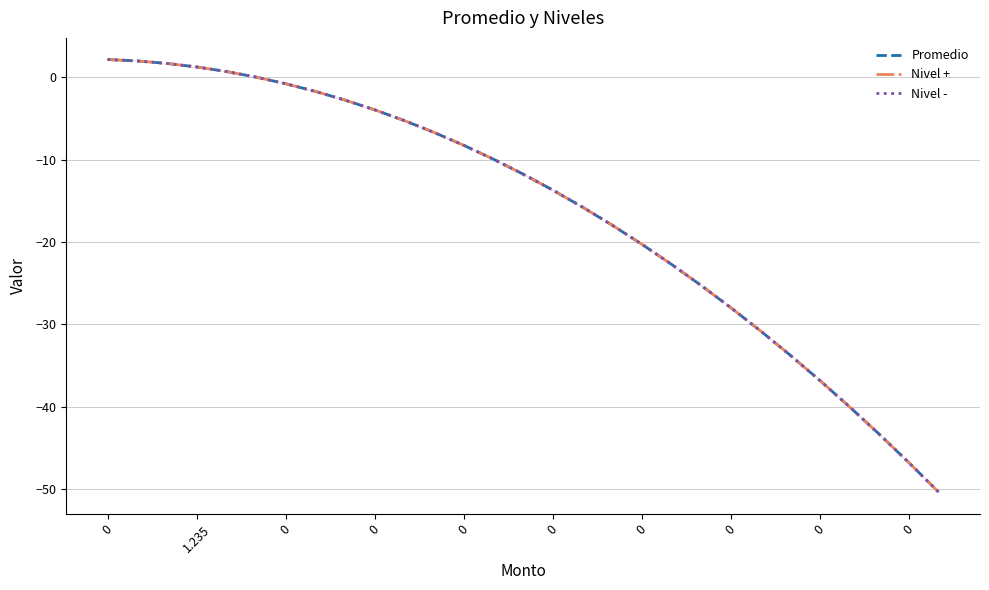

True or false: Nivel + and Promedio cross at least once.

False